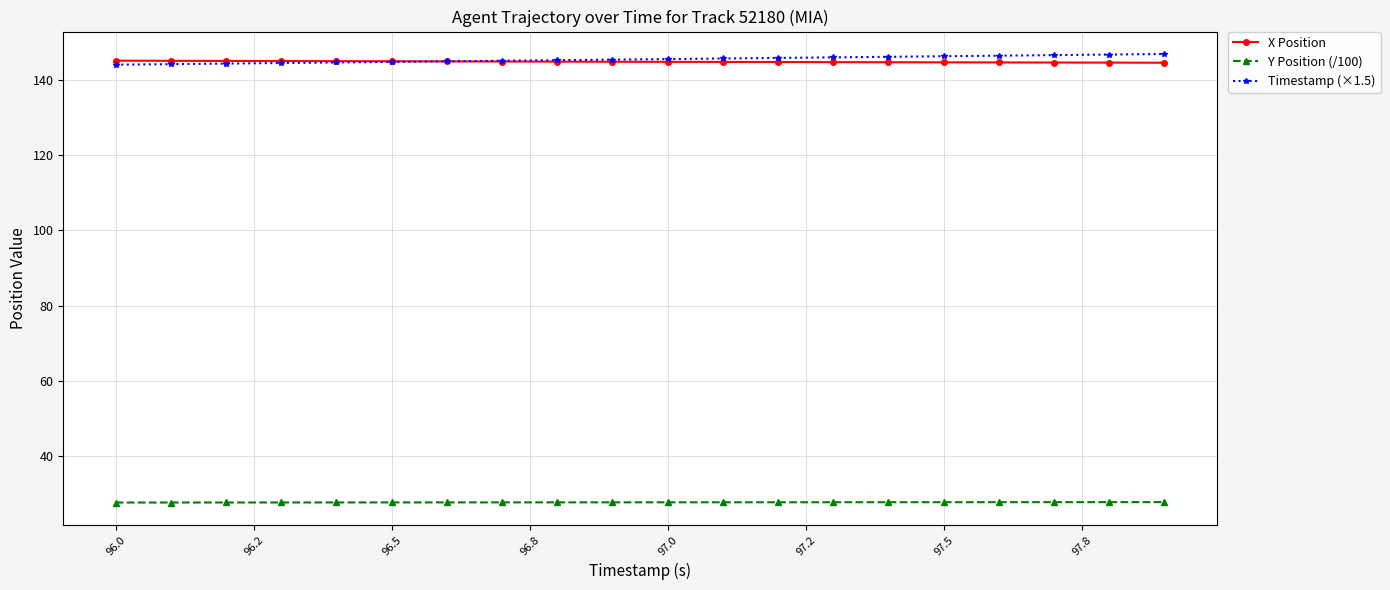

Which series has the widest spread of values?

Timestamp (×1.5)